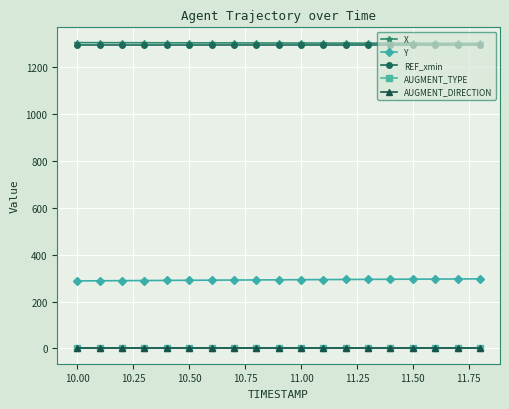

At how many categories does at least one series exceed 701?

19